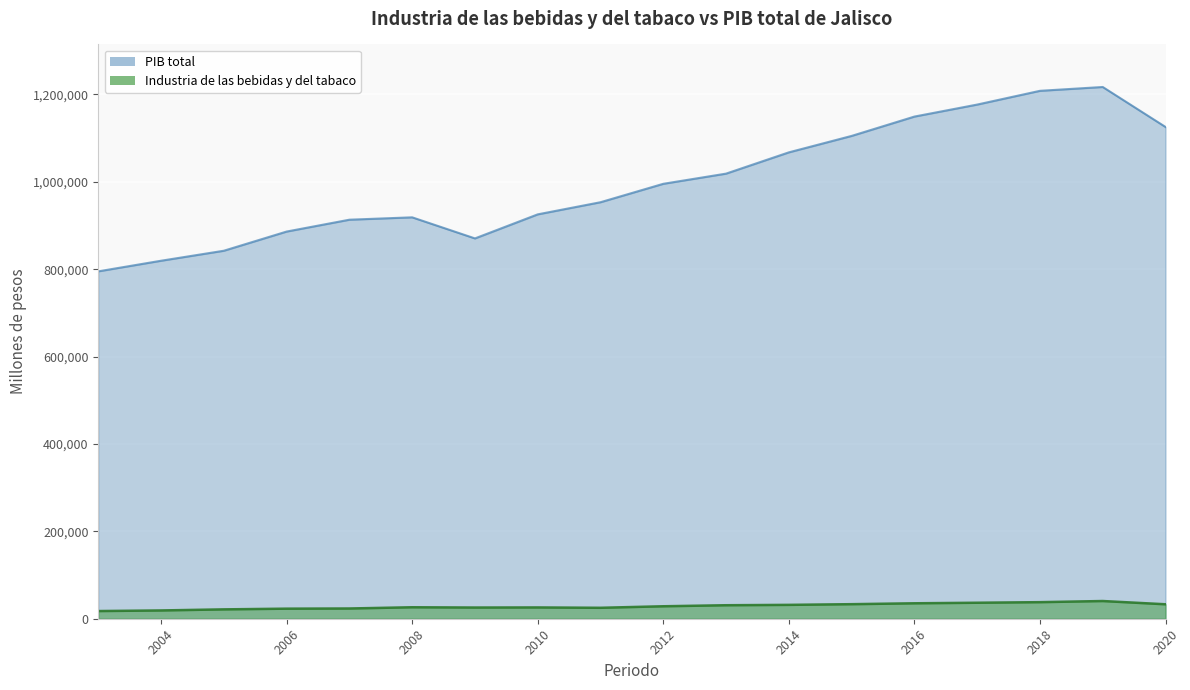

True or false: PIB total has a value of 1860476.8 at 2016.

False